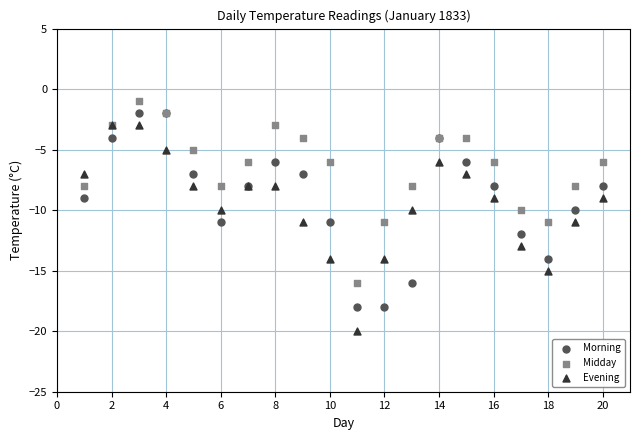

What are all the series names shown in the legend?

Morning, Midday, Evening